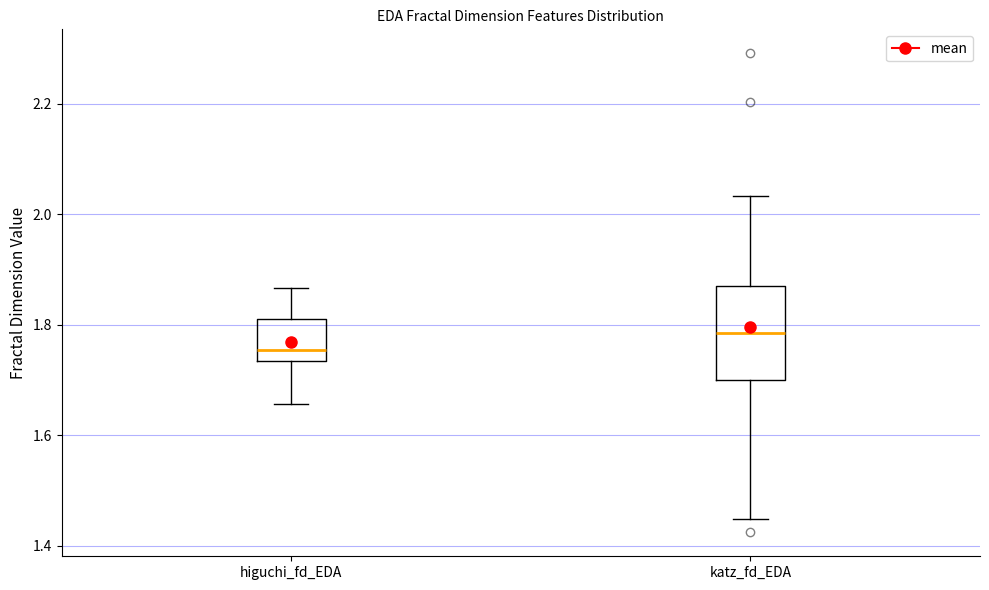

Where is the lower edge of the box for katz_fd_EDA on the y-axis? The values are not printed on the chart, so give them approximately, as read against the axis.

1.70